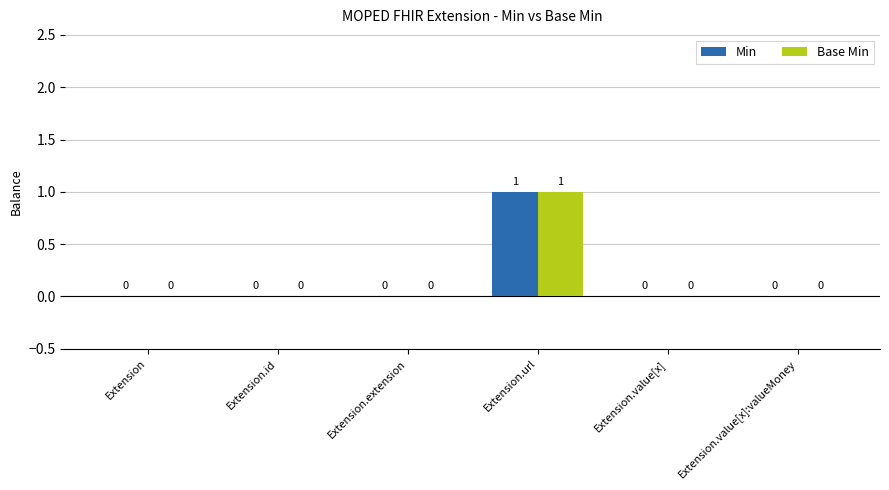

Reading left to right, transcribe all the data shown in this chart.

Min: Extension=0	Extension.id=0	Extension.extension=0	Extension.url=1	Extension.value[x]=0	Extension.value[x]:valueMoney=0
Base Min: Extension=0	Extension.id=0	Extension.extension=0	Extension.url=1	Extension.value[x]=0	Extension.value[x]:valueMoney=0